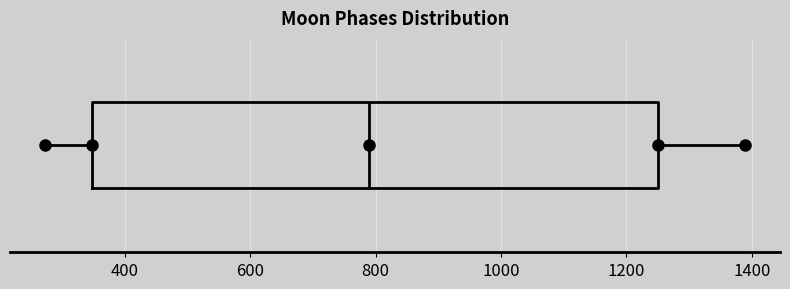

Read this box plot against the x-axis: the position of the median line, the range covered by the box, and the ends of both whiskers. The values are not printed on the chart, so give them approximately, as read against the axis.

median 800, box 340 to 1240, whiskers 280 to 1380